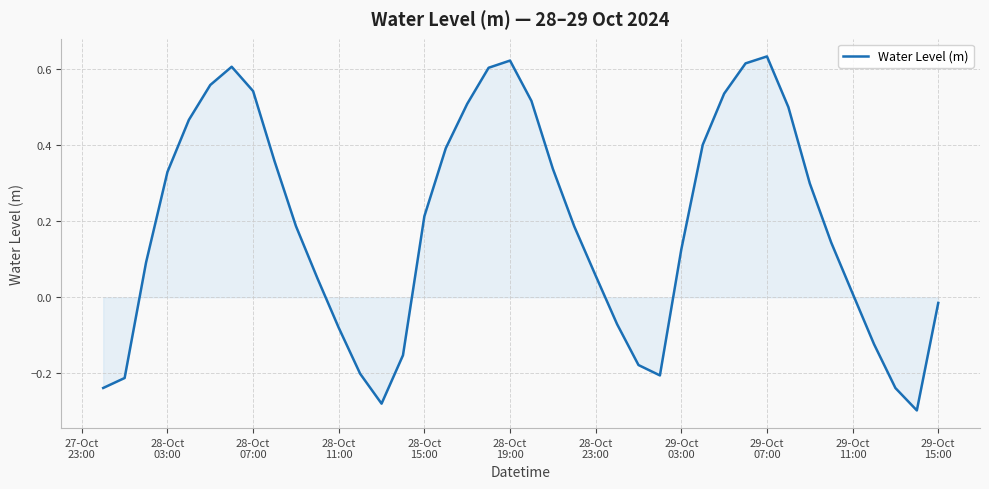

What is the sum of all values?

7.6